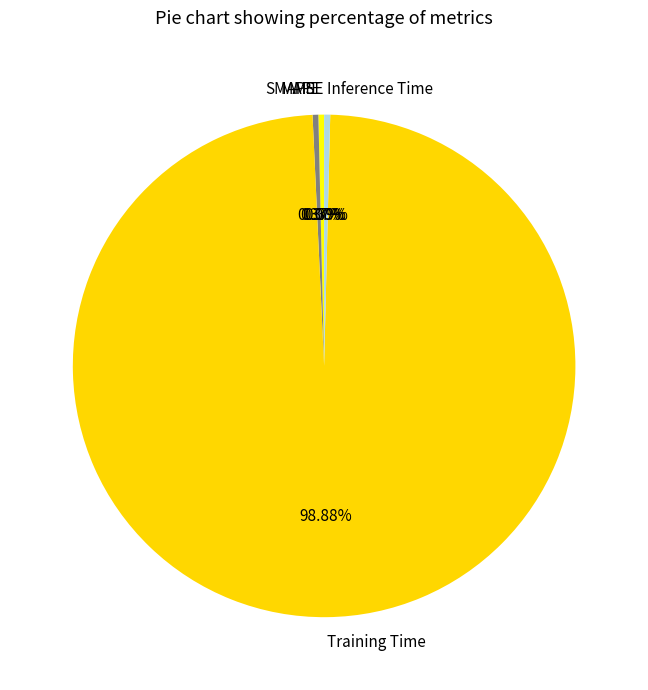

Which slice represents more than half of the pie?

Training Time